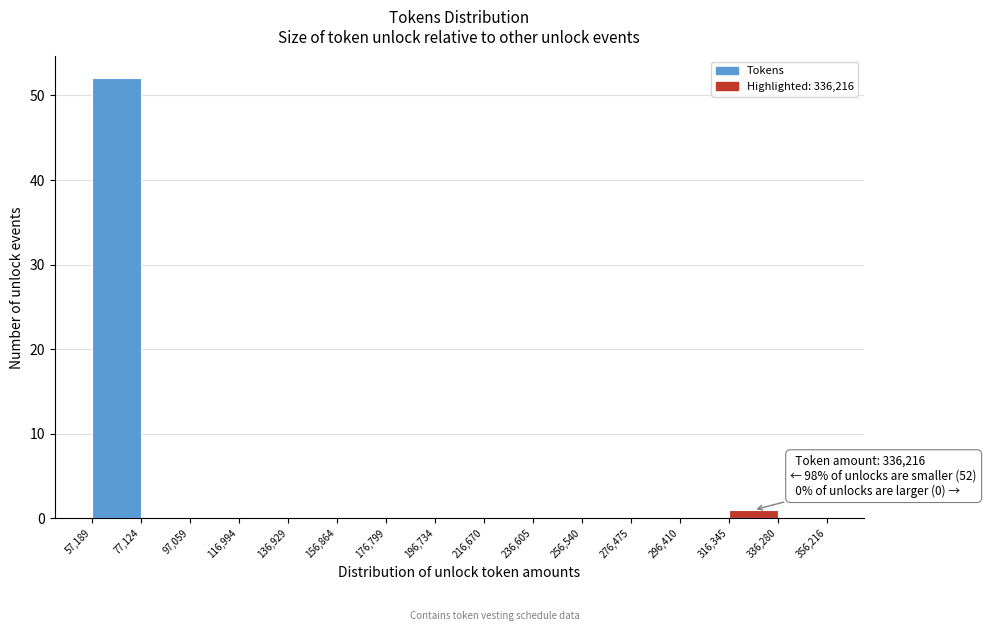

Which range on the x-axis has the tallest bar?

57,189 to 77,124